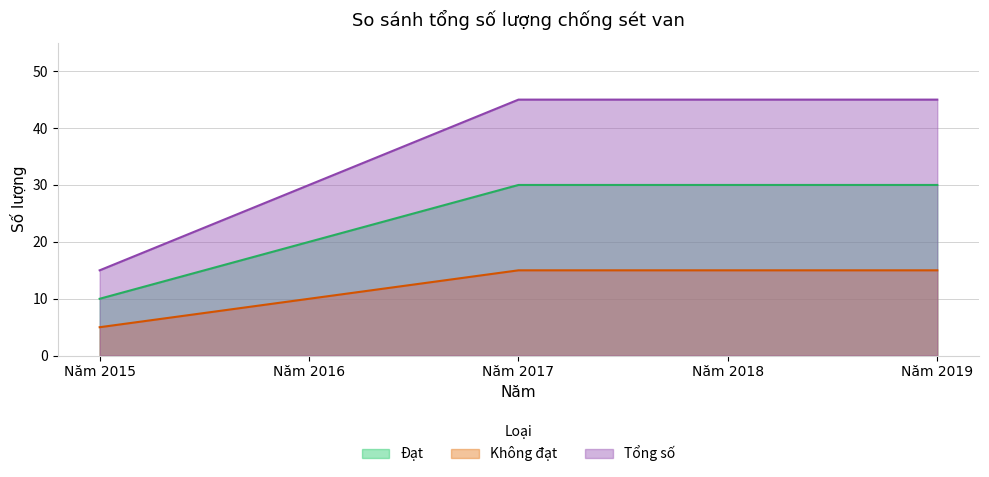

List the series in order of their peak value, highest first.

Tổng số, Đạt, Không đạt